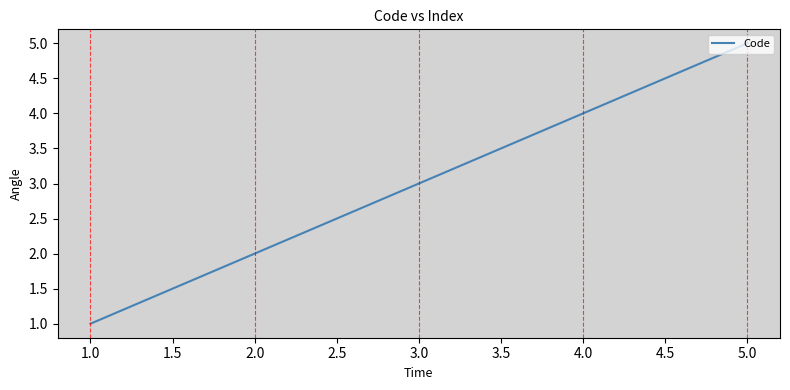

Is this an area chart (filled region under the line)?

No